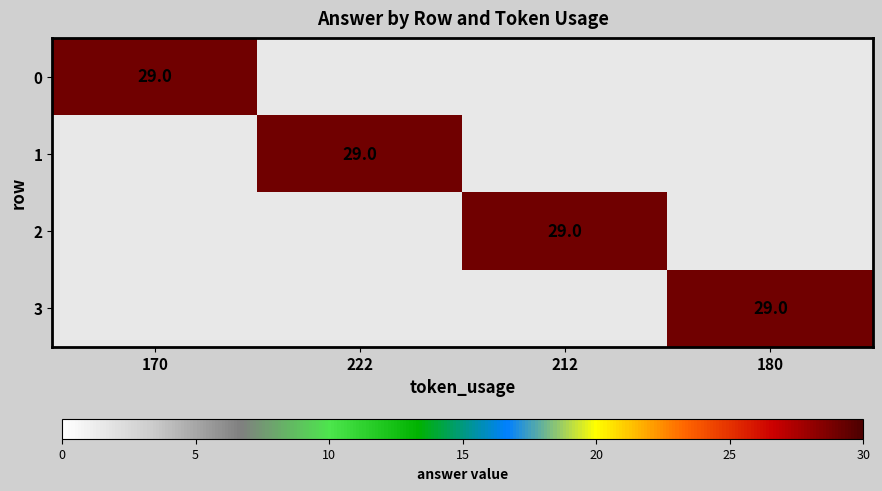

Which has a higher value, 170 or 222?

170